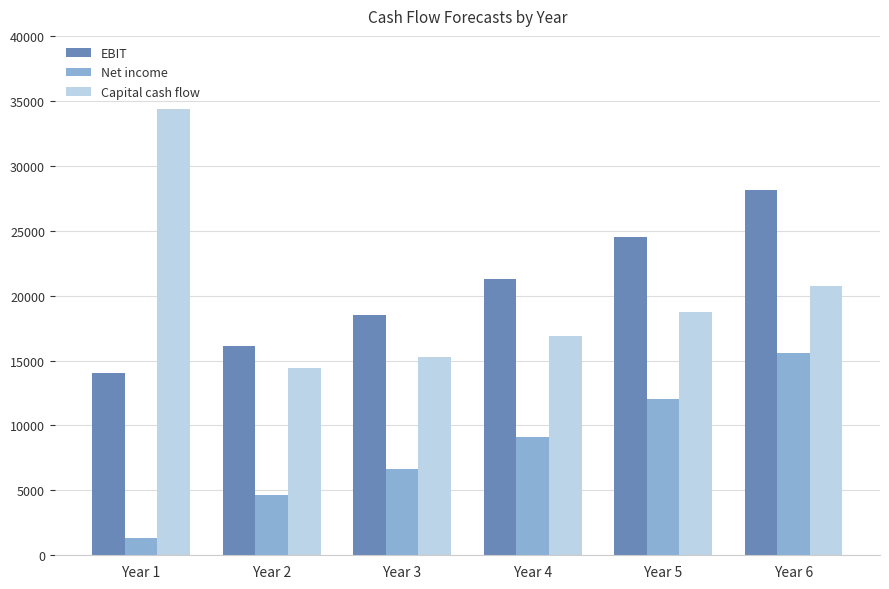

Count the EBIT values in the range 16100 to 24486.

4